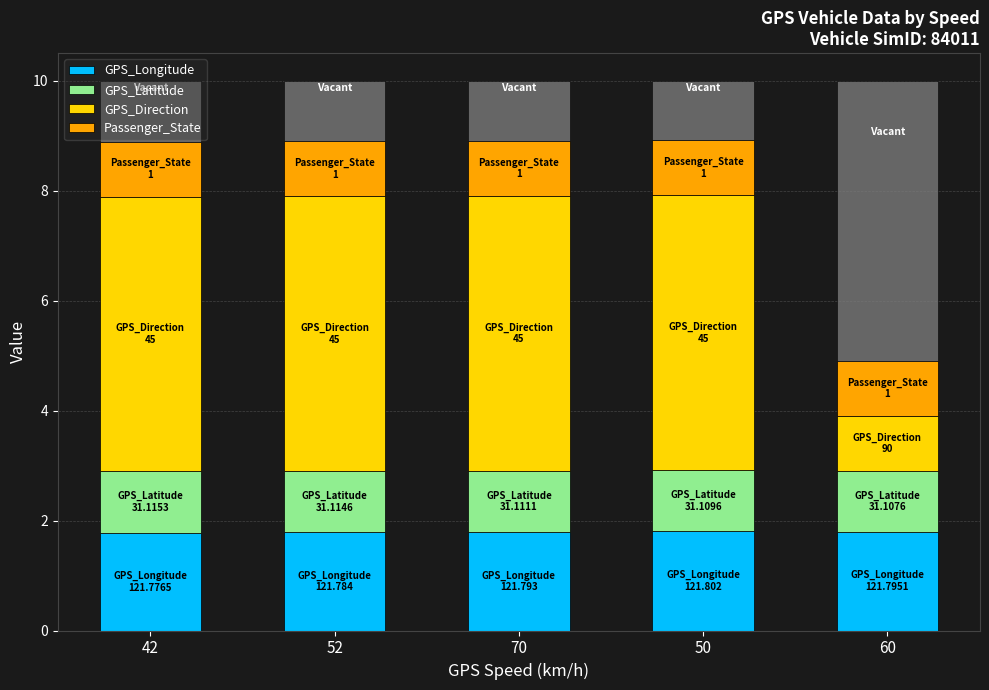

True or false: Passenger_State has a value of 1.0 at 70.

True